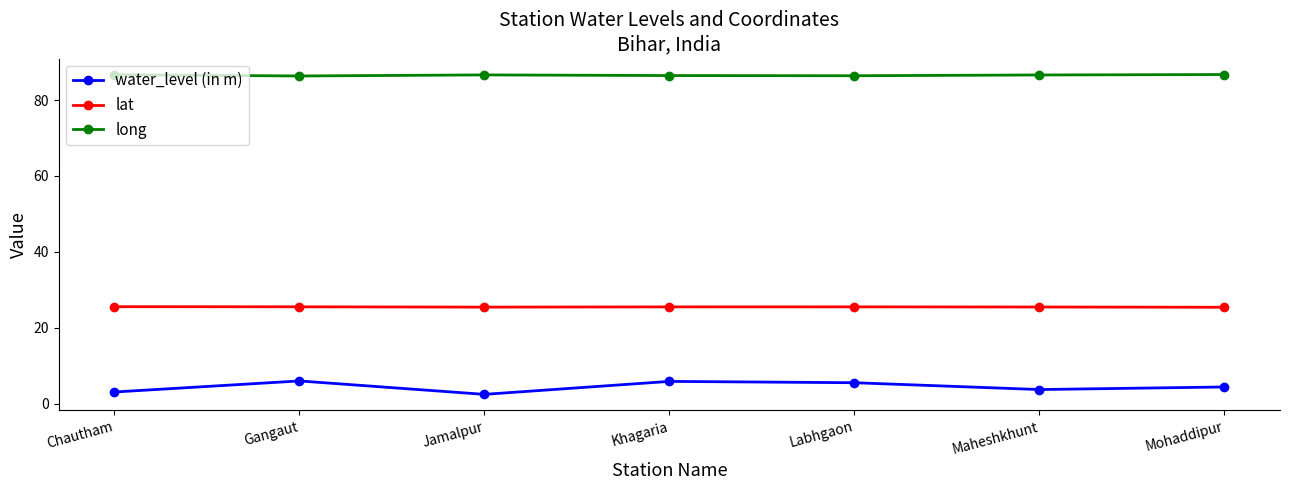

What is the spread (max minus min) of values at Chautham?

83.6